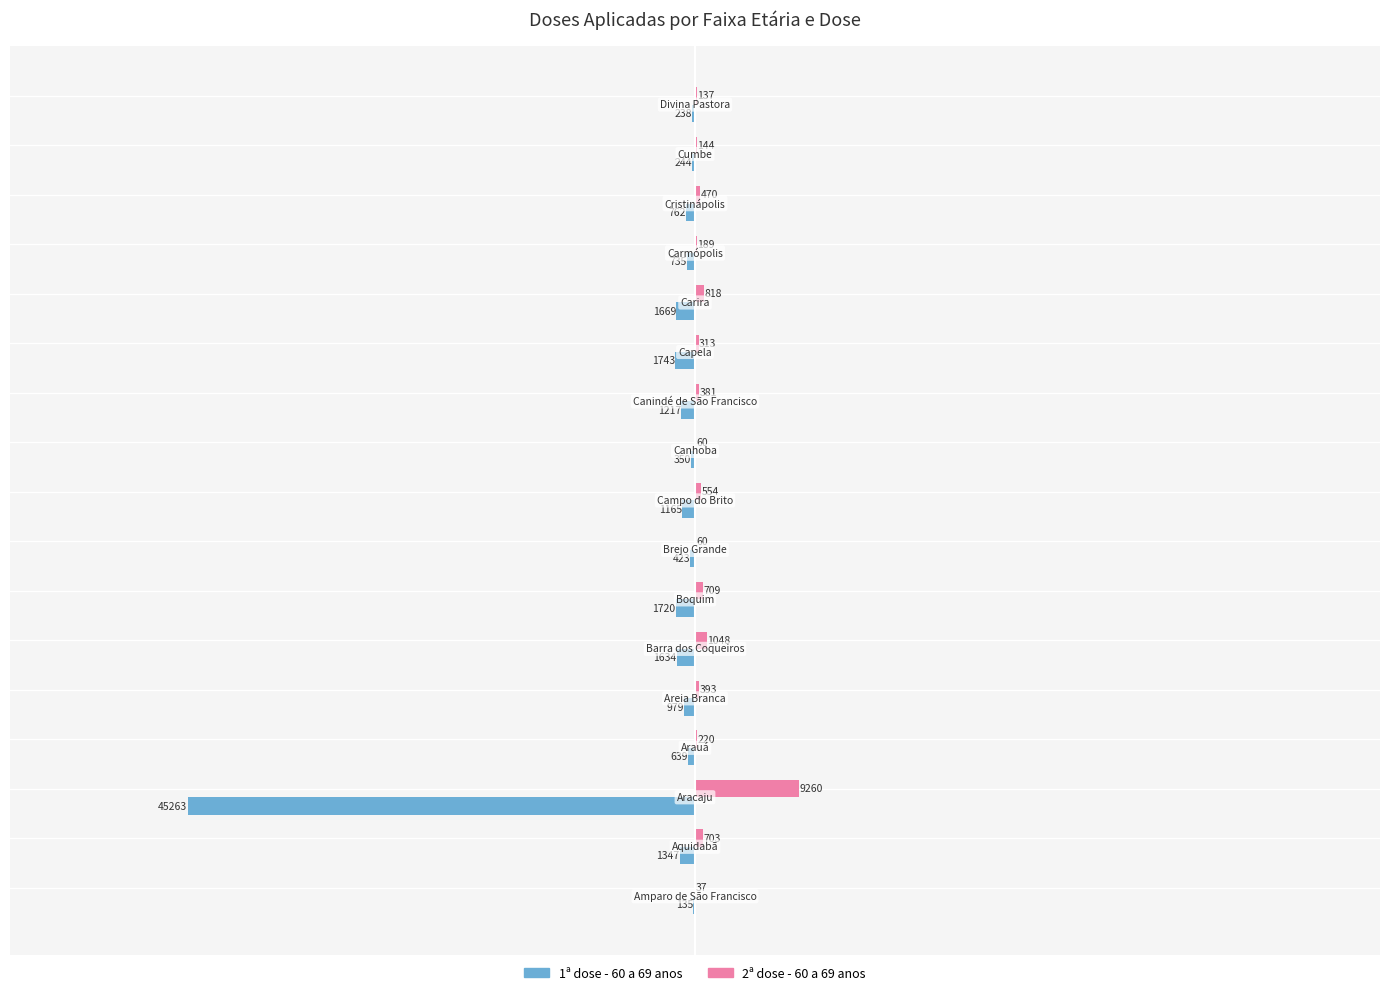

How many distinct data groups are displayed?

2